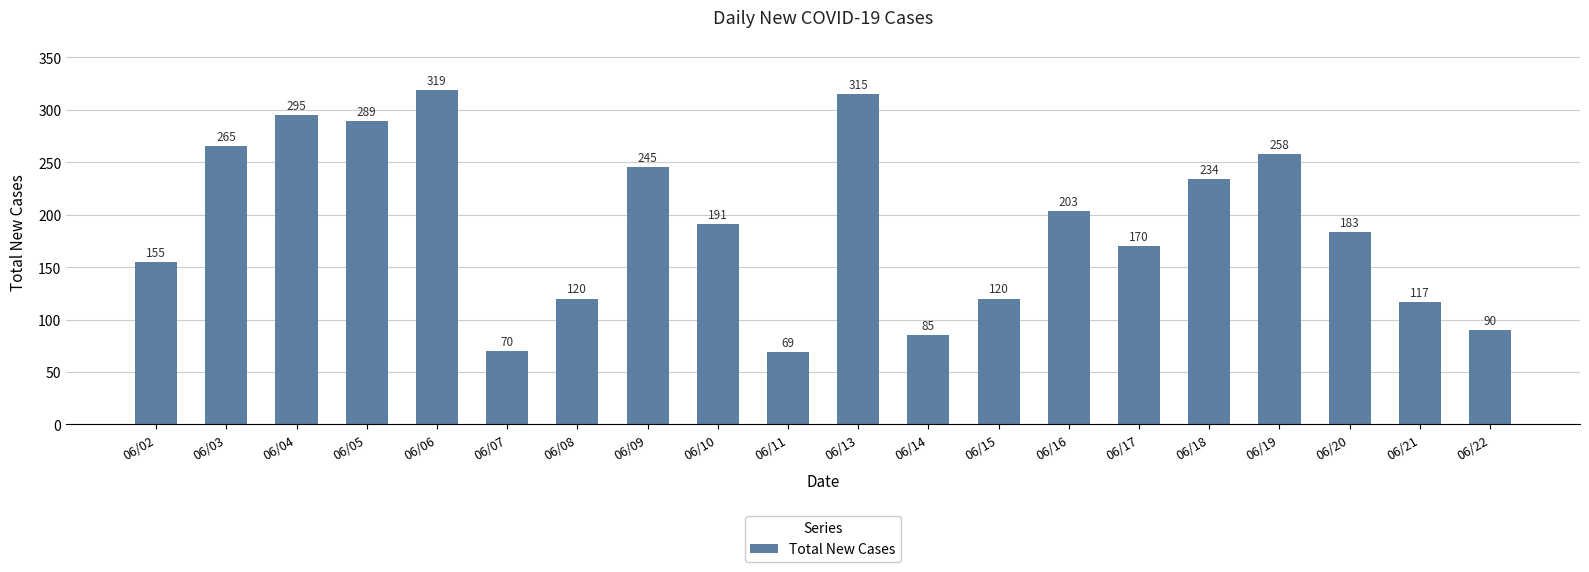

The value at 06/08 is 73. True or false?

False